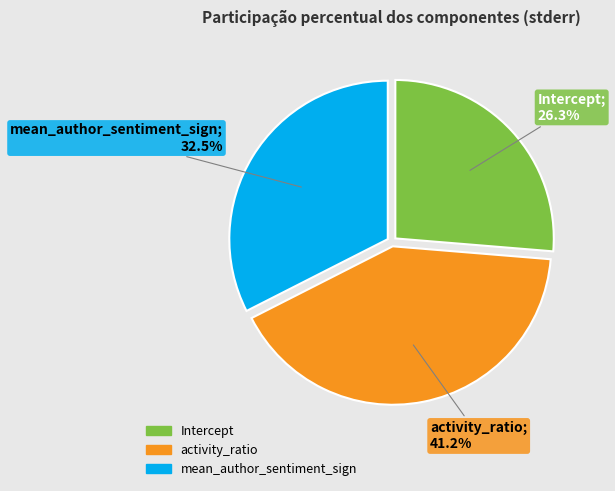

How much of the chart is everything except mean_author_sentiment_sign?

67.5%